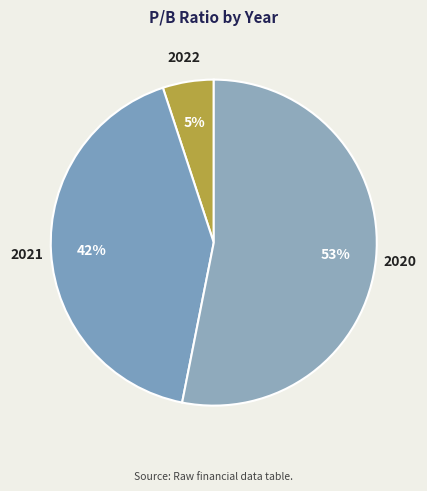

Approximately how many times larger is the value at 2022 compared to 2020?

0.1